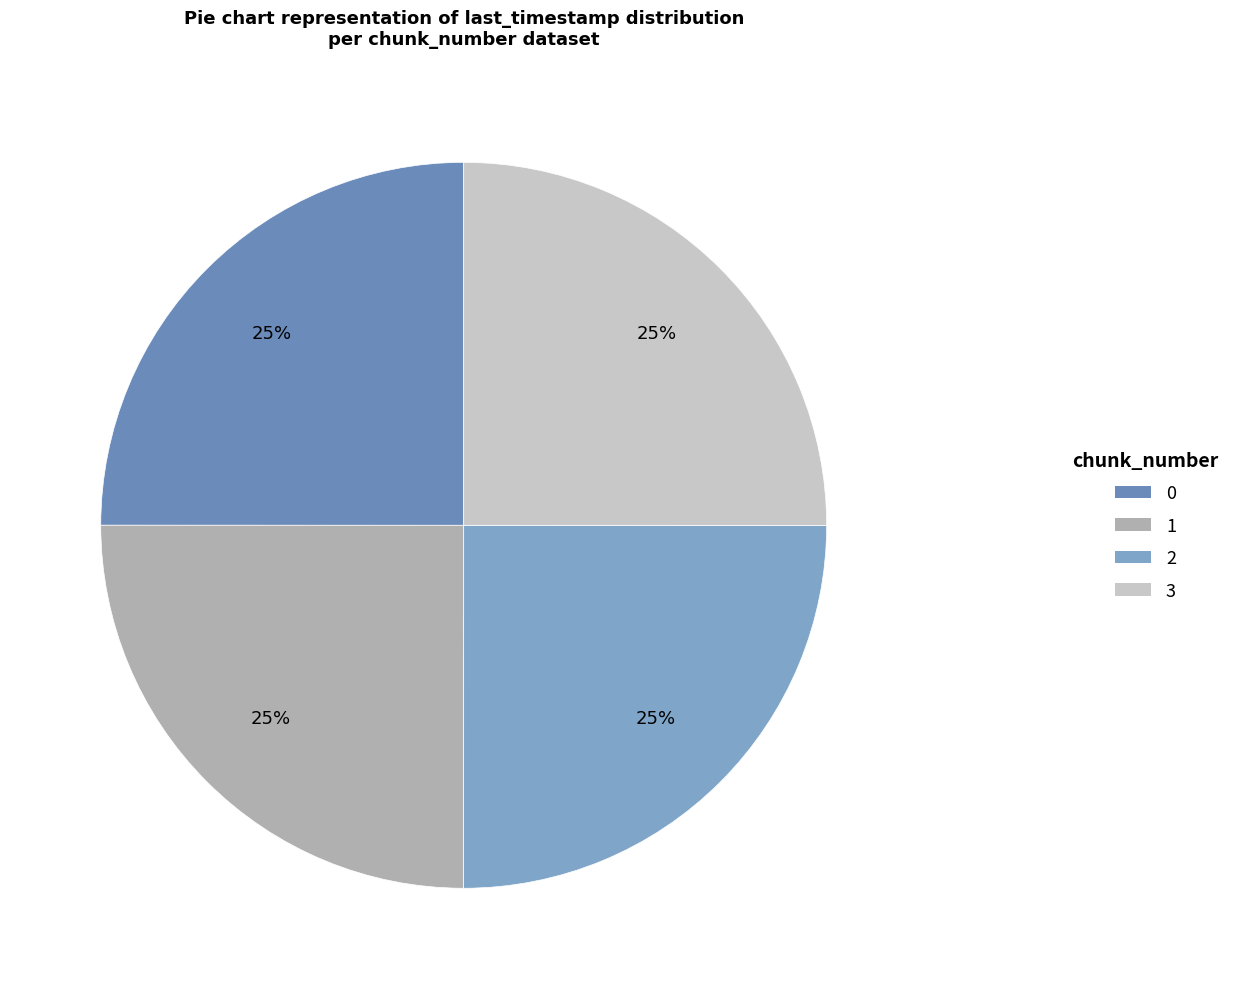

What is the ratio of the value at 1 to the value at 0?

1.0